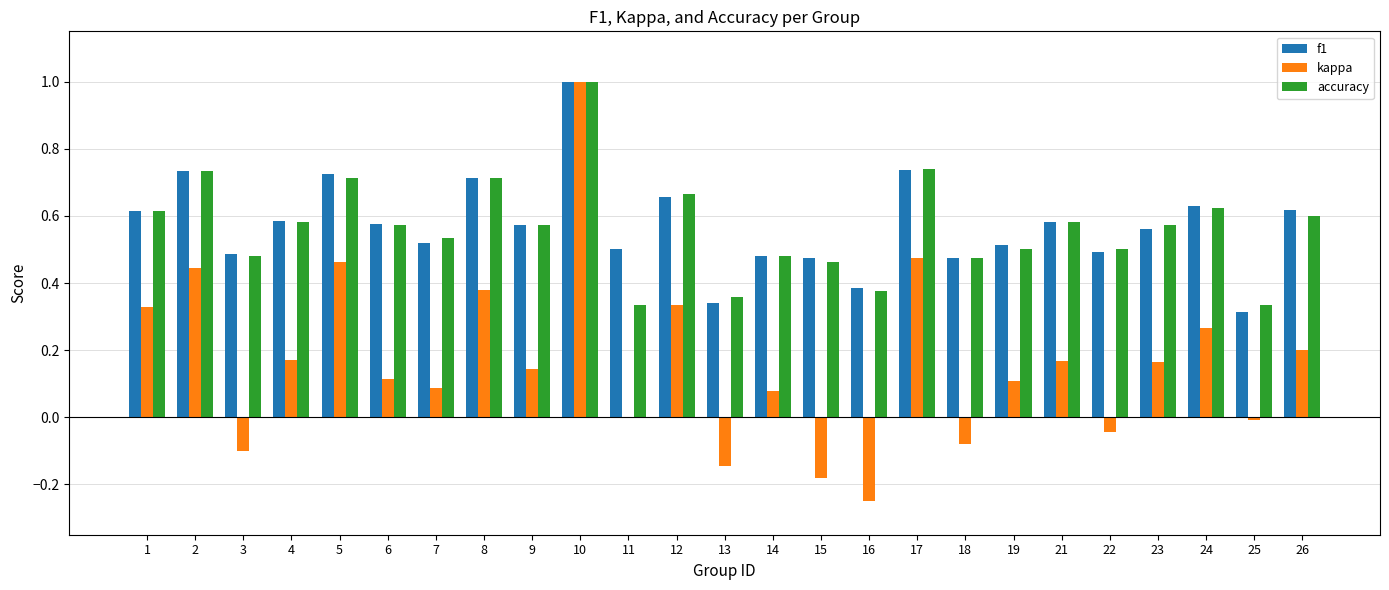

What is the sum of the kappa values at 15 and 13?

-0.3